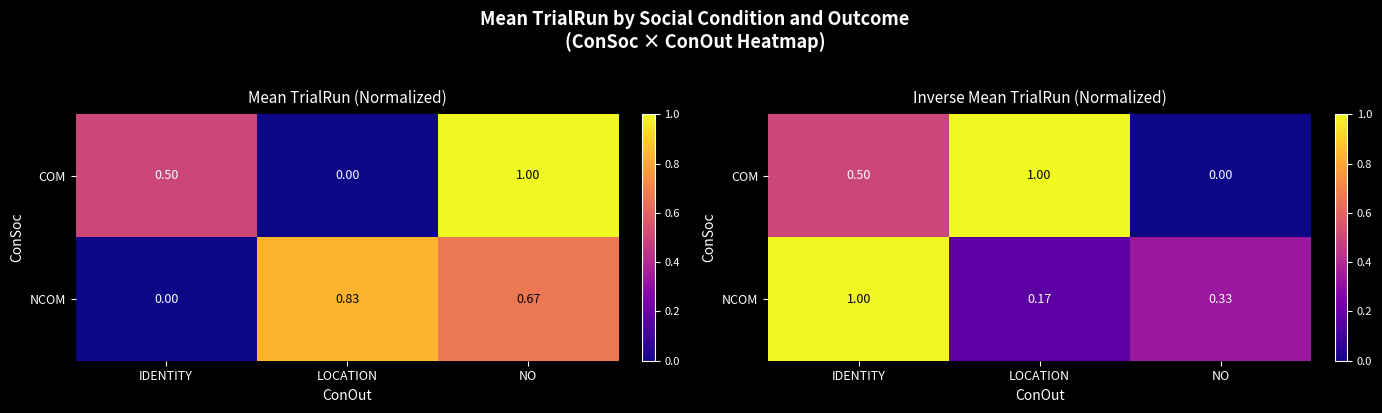

Is the value of COM at IDENTITY greater than the value of NCOM at IDENTITY?

No